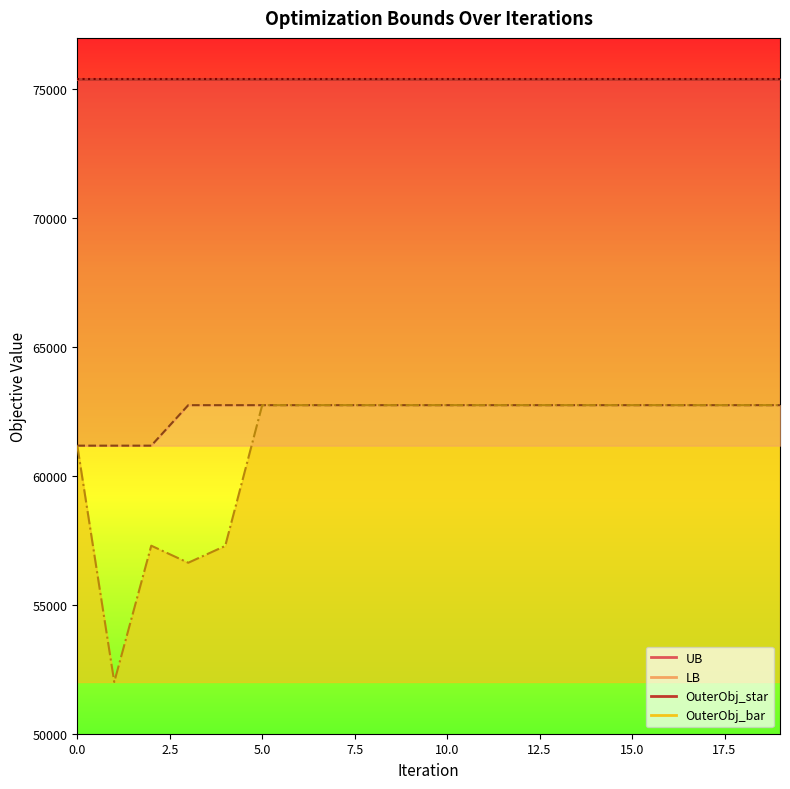

Between 11 and 18, which is larger?

11